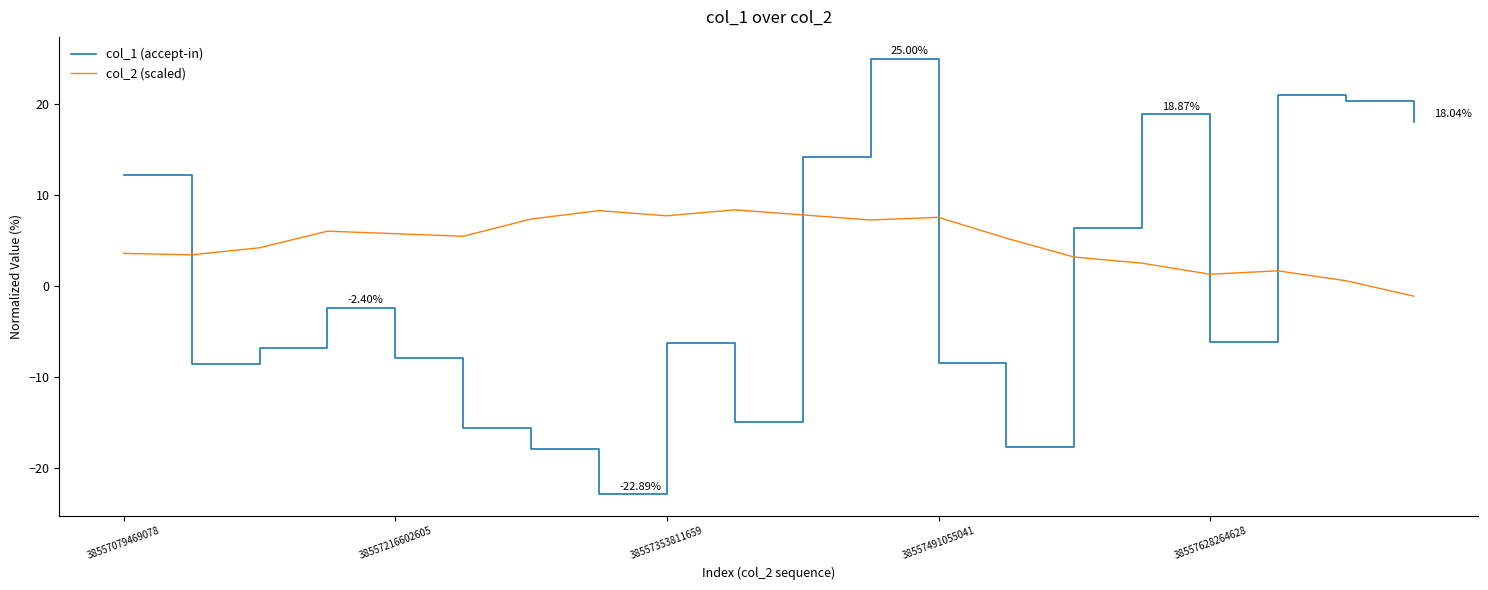

Is this an area chart (filled region under the line)?

No